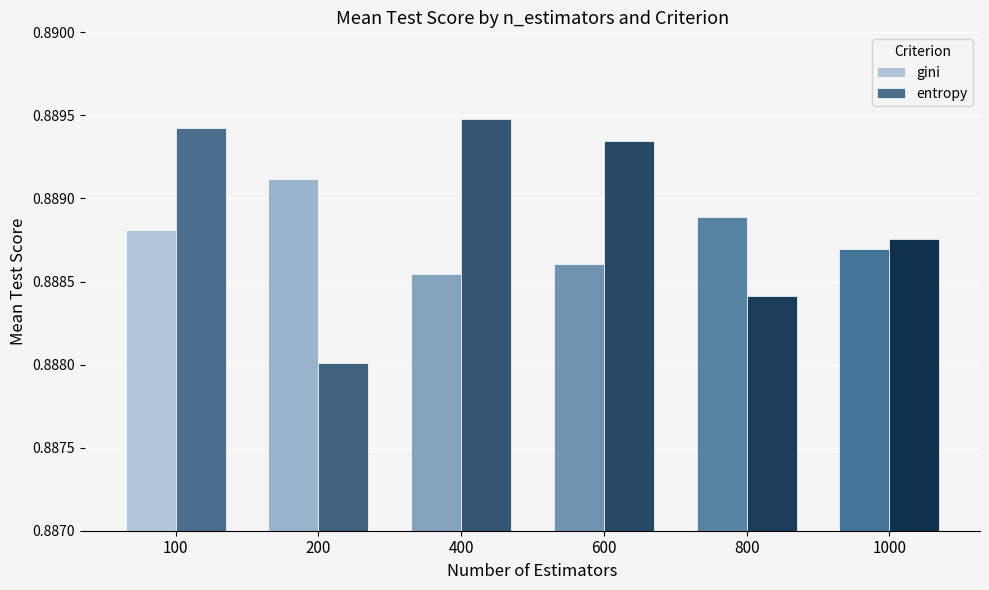

How many distinct data groups are displayed?

2